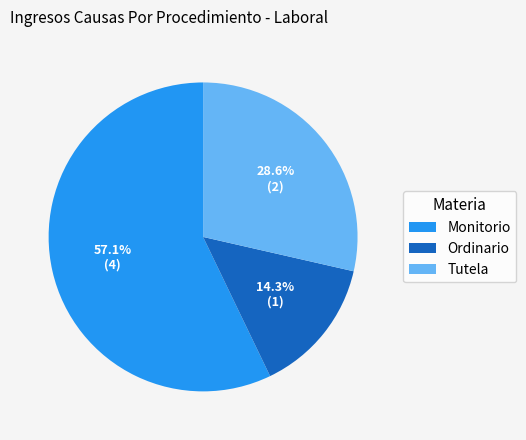

How much of the chart is everything except Tutela?

71.4%